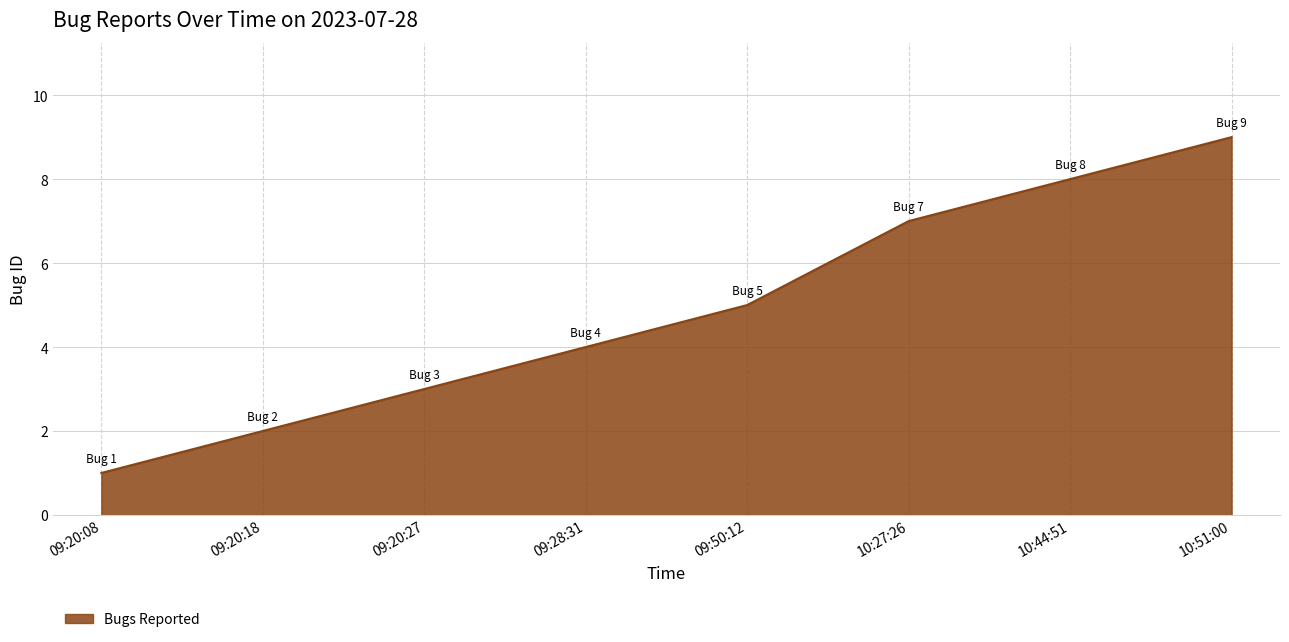

How many categories are shown in the chart?

8